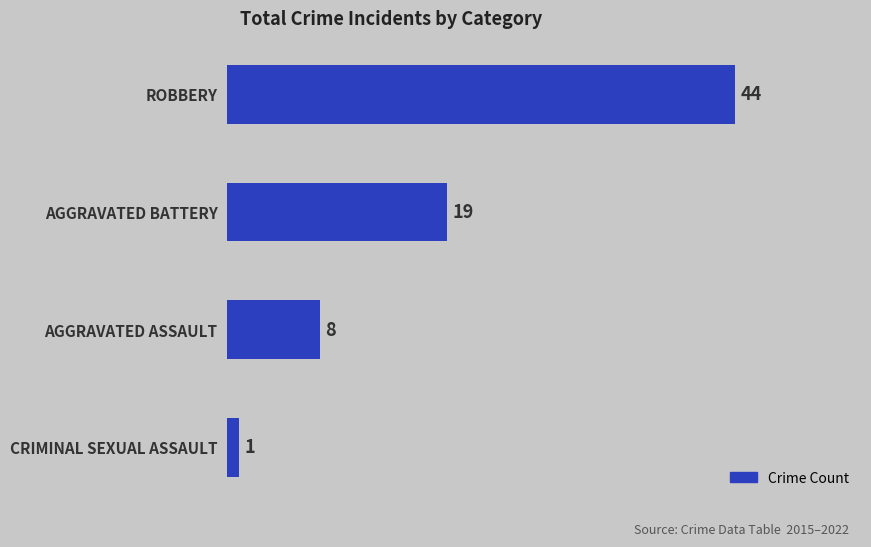

Reading bottom to top, list all the values displayed in this chart.

CRIMINAL SEXUAL ASSAULT=1	AGGRAVATED ASSAULT=8	AGGRAVATED BATTERY=19	ROBBERY=44